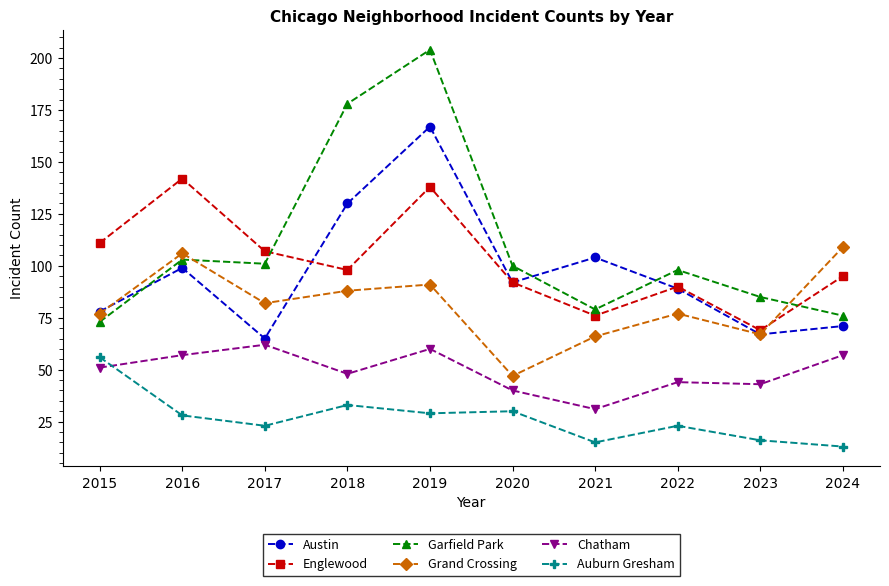

At which category does Auburn Gresham reach its first local peak?

2018